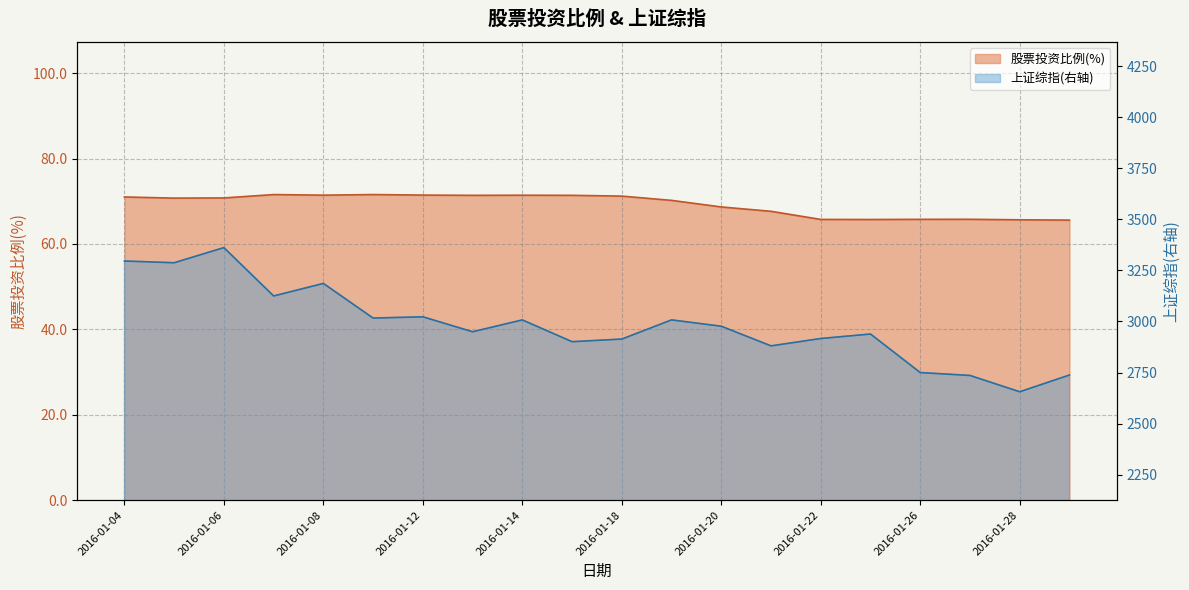

Between 2016-01-12 and 2016-01-07, which is larger?

2016-01-07